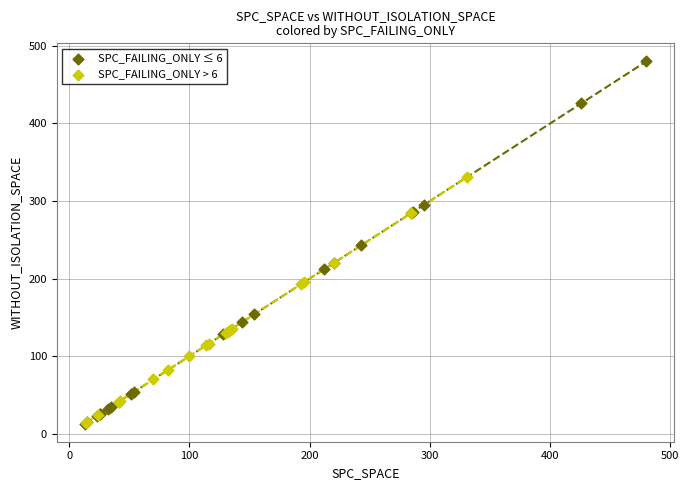

What are all the series names shown in the legend?

SPC_FAILING_ONLY ≤ 6, SPC_FAILING_ONLY > 6